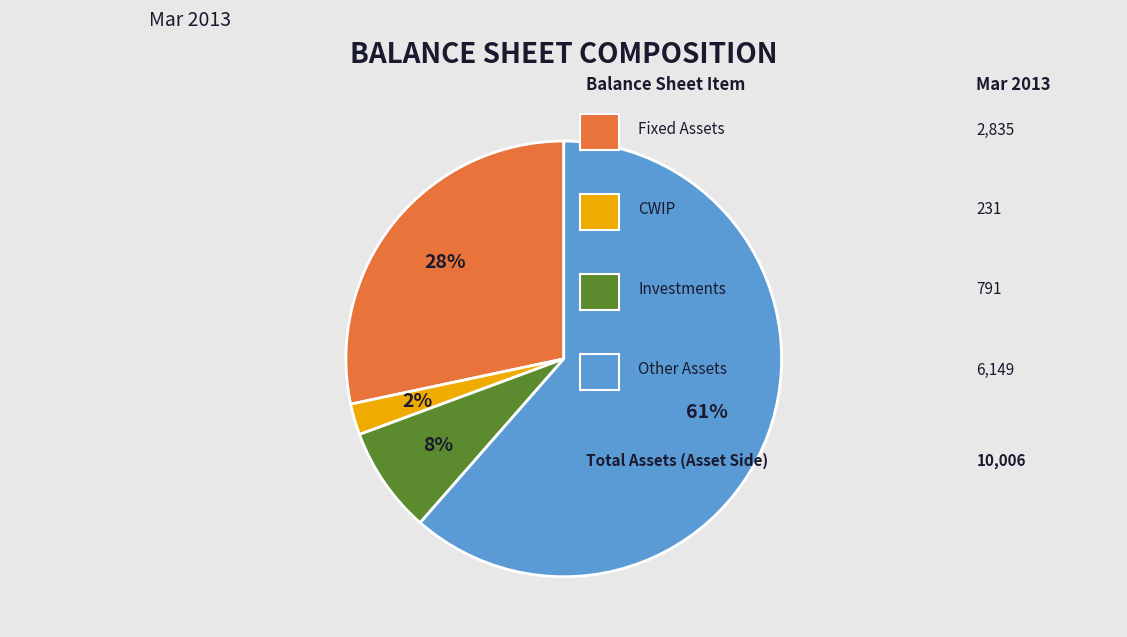

To the nearest percent, what is the average slice percentage?

25%